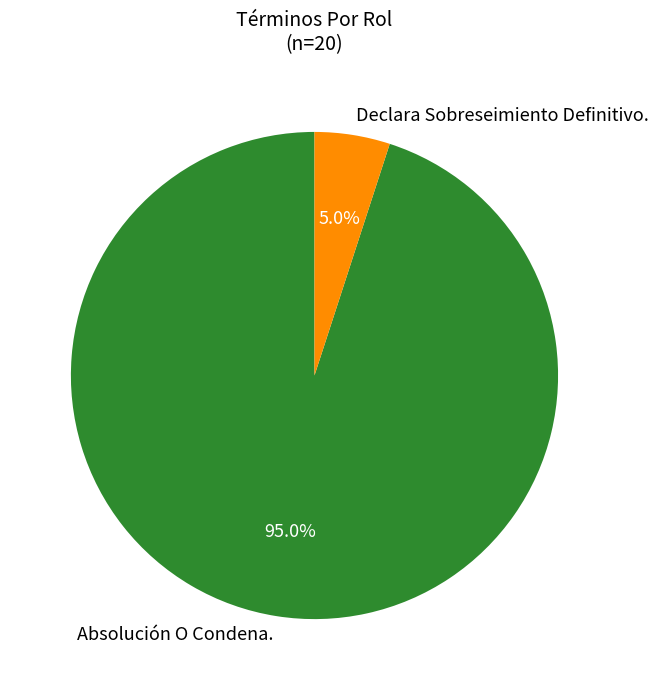

The Absolución O Condena. slice represents 99% of the pie. True or false?

False